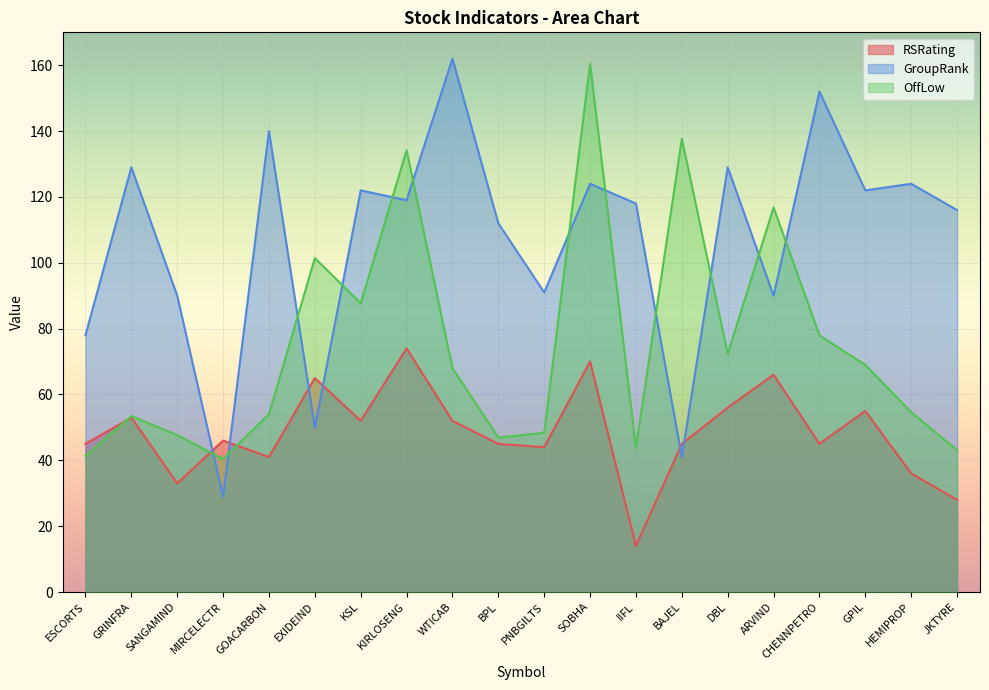

At MIRCELECTR, list the series in order from smallest to largest.

GroupRank, OffLow, RSRating